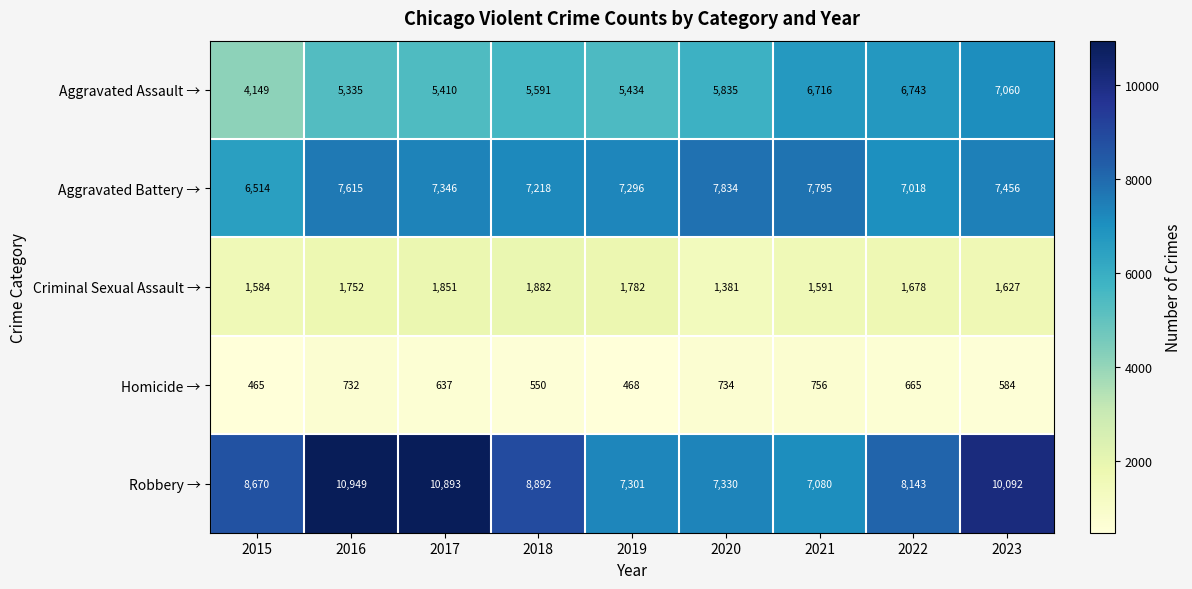

At which category is the sum across all series the highest?

2023